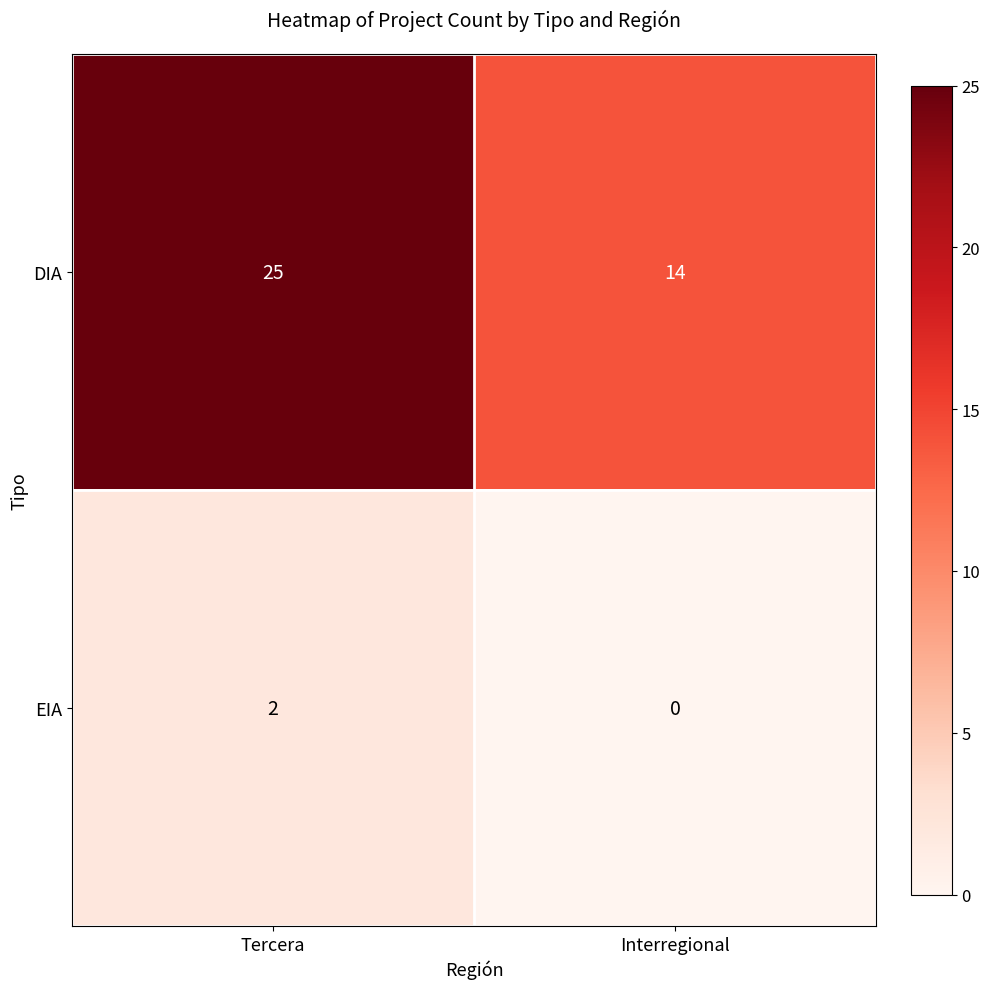

List the labels in order of DIA value, largest first.

Tercera, Interregional